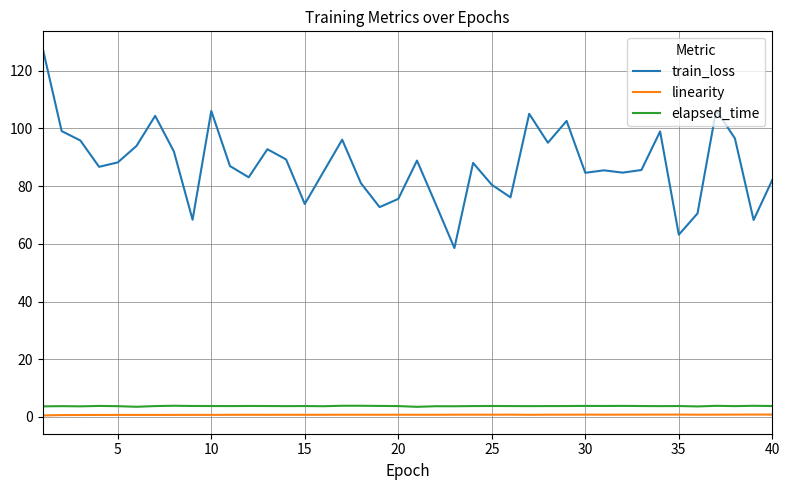

What is the difference between the maximum and minimum values in the linearity series?

0.3